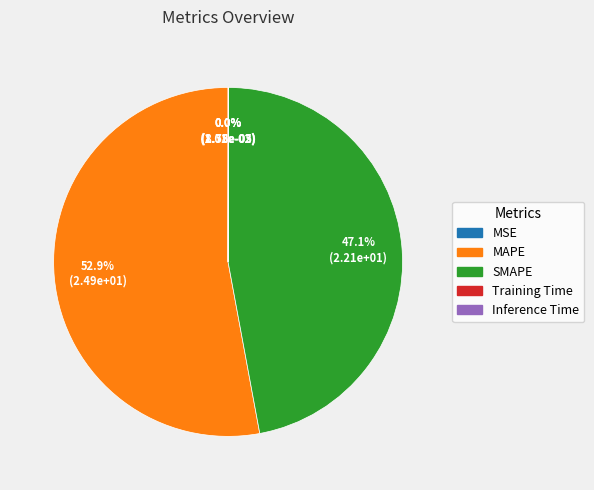

What is the ratio of the value at SMAPE to the value at MAPE?

0.9